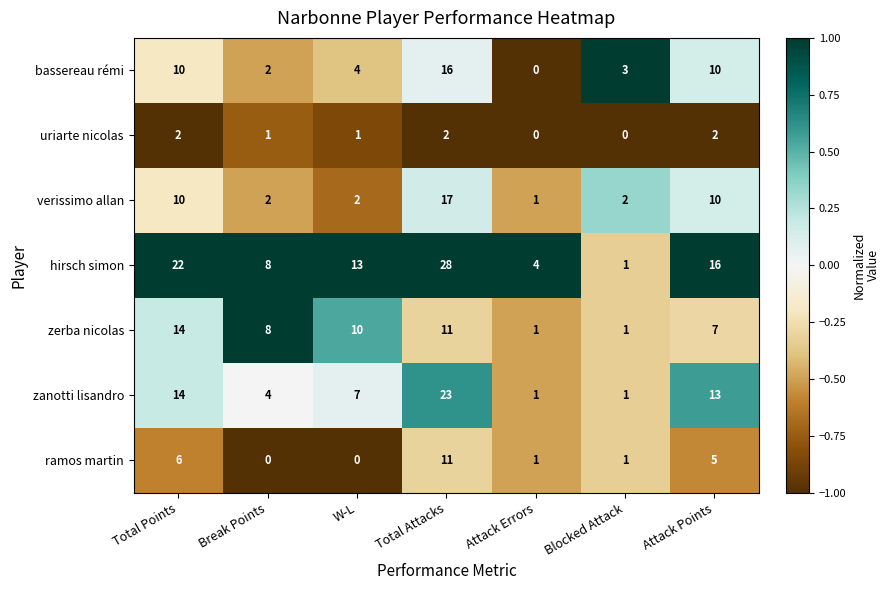

What is the approximate value of bassereau rémi at Total Attacks, to the nearest 10?

20